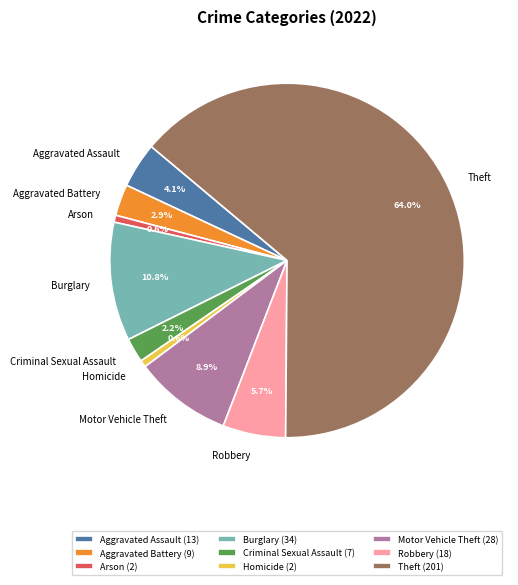

How many segments does this pie chart have?

9